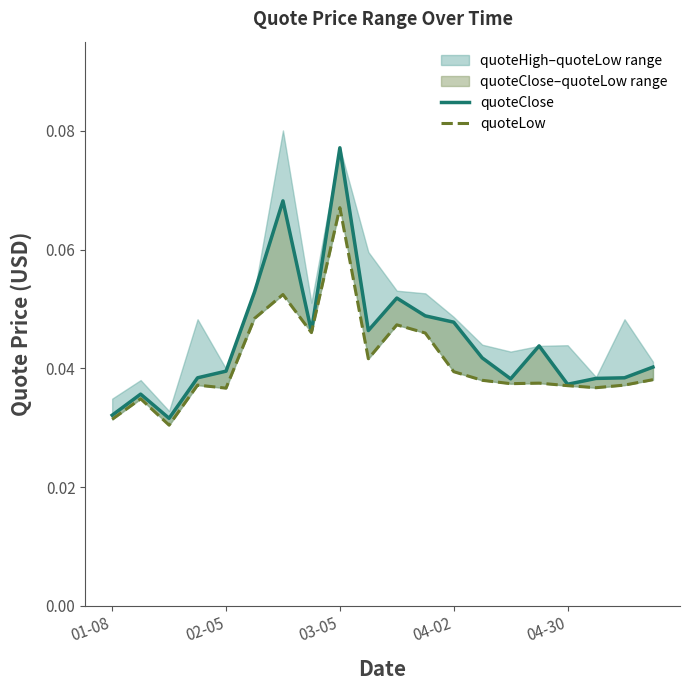

What is the maximum value for quoteLow?

0.1